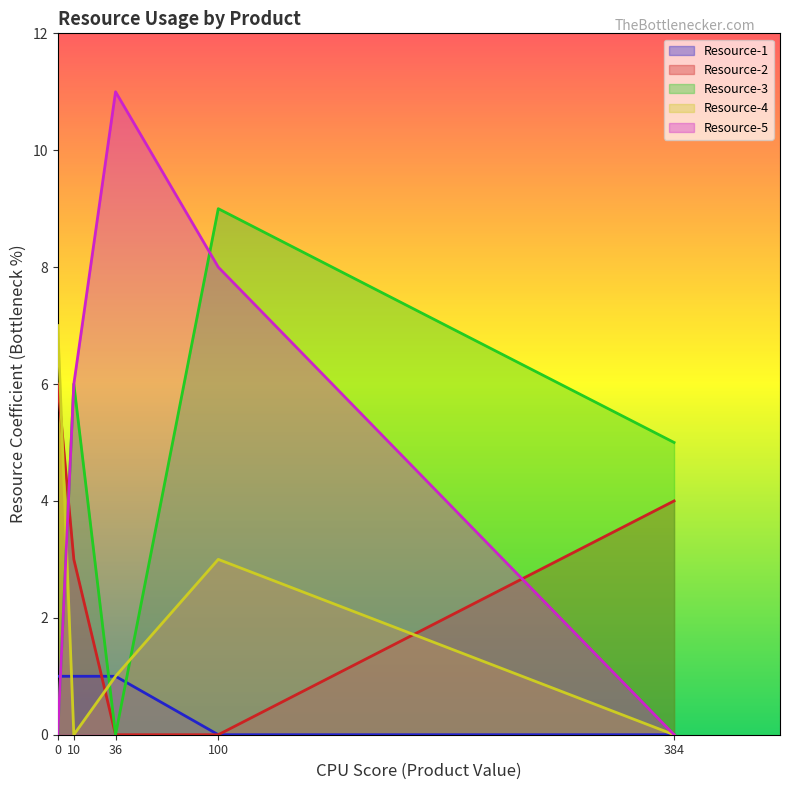

Which category has the highest value across all series?

36